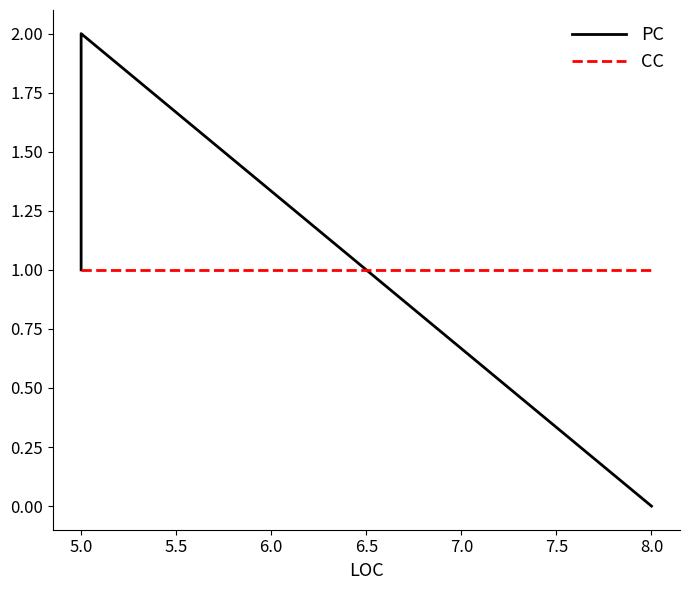

How many lines are shown in the chart?

2